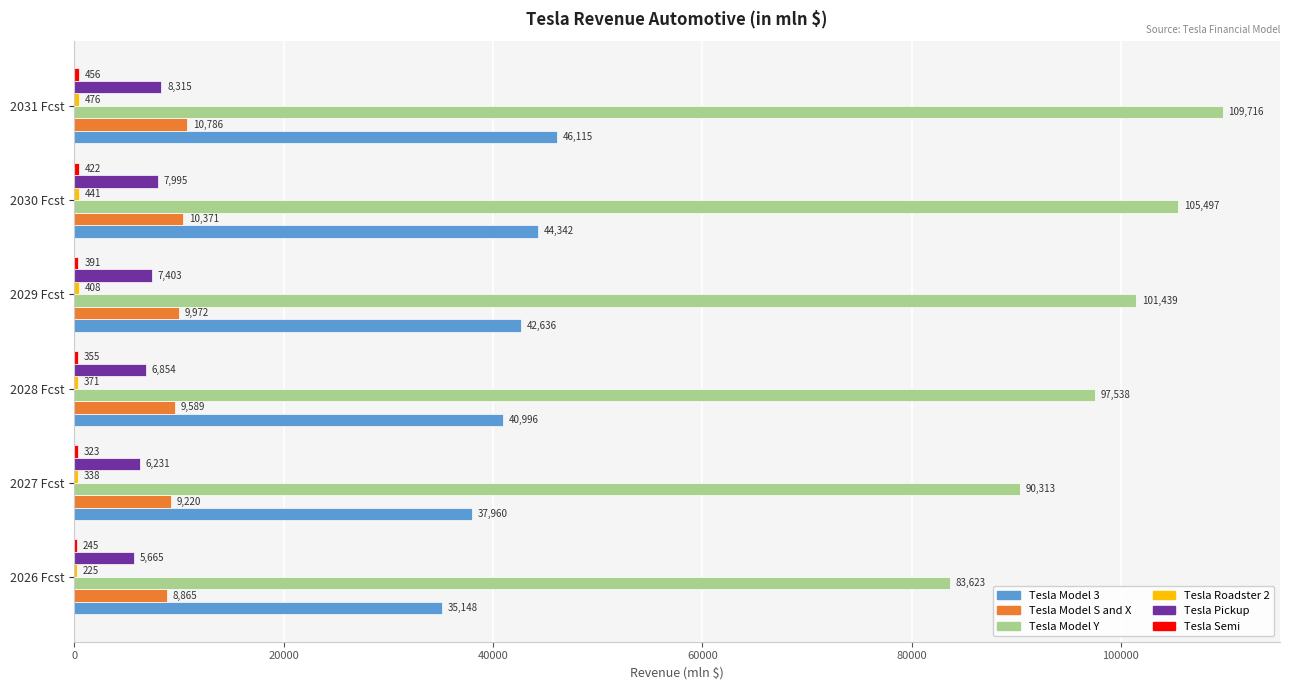

At which category does the chart reach its peak across all series?

2031 Fcst